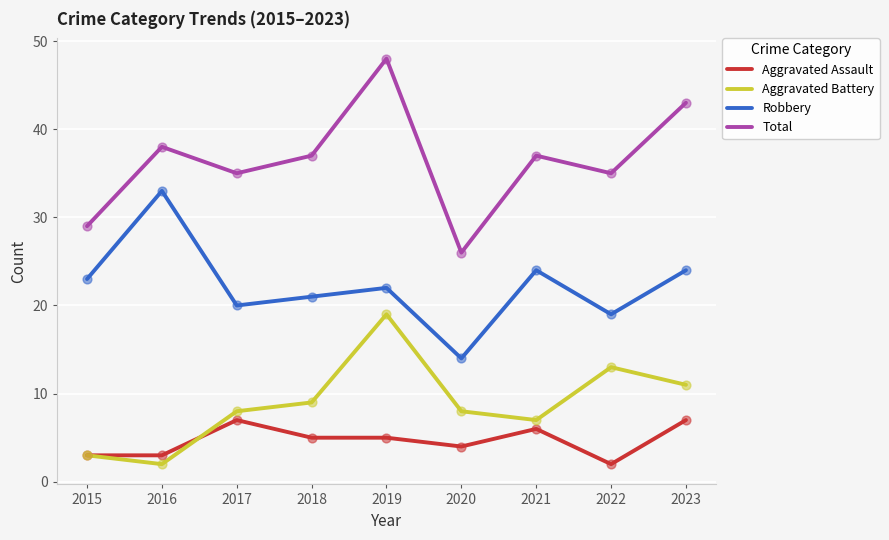

What is the total value across all series at 2016?

76